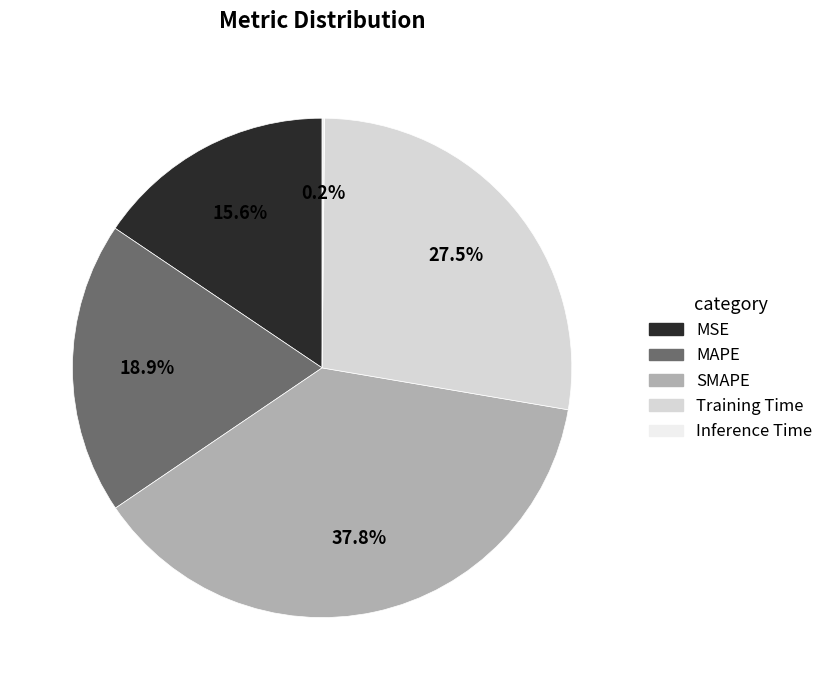

Is Training Time the majority of the pie?

No